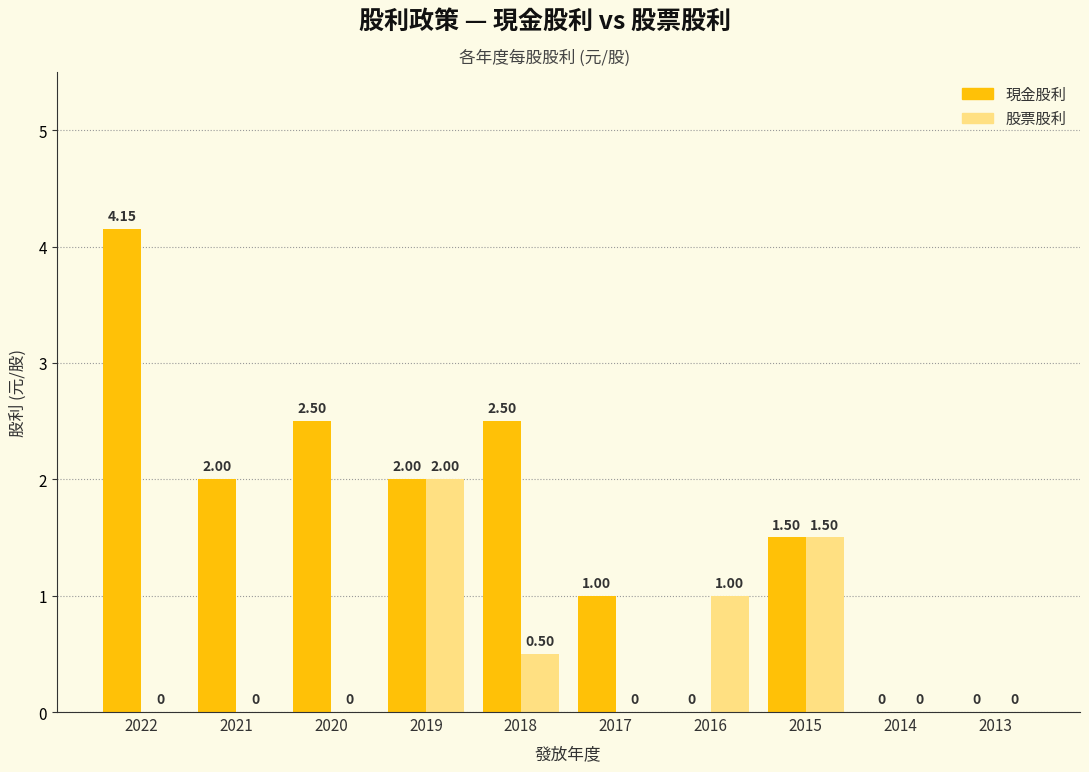

What is the sum of all 股票股利 values?

5.0